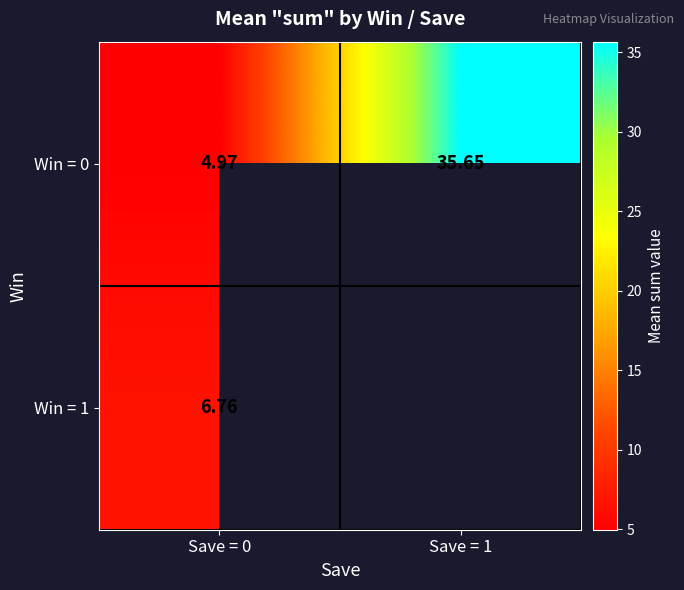

What is the smallest value displayed?

5.0